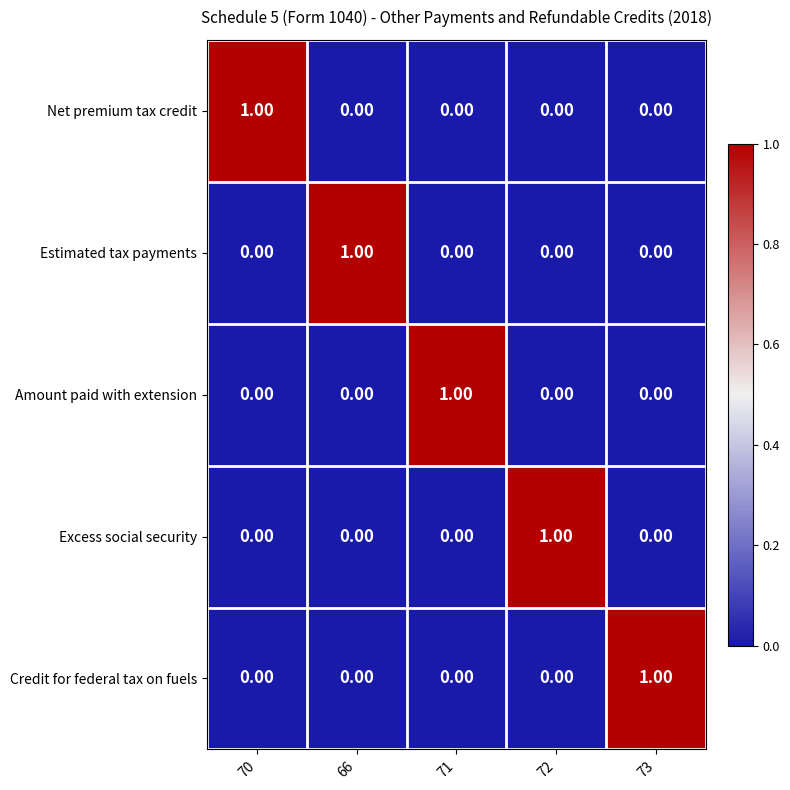

Is the value of Credit for federal tax on fuels at 73 greater than the value of Amount paid with extension at 70?

Yes